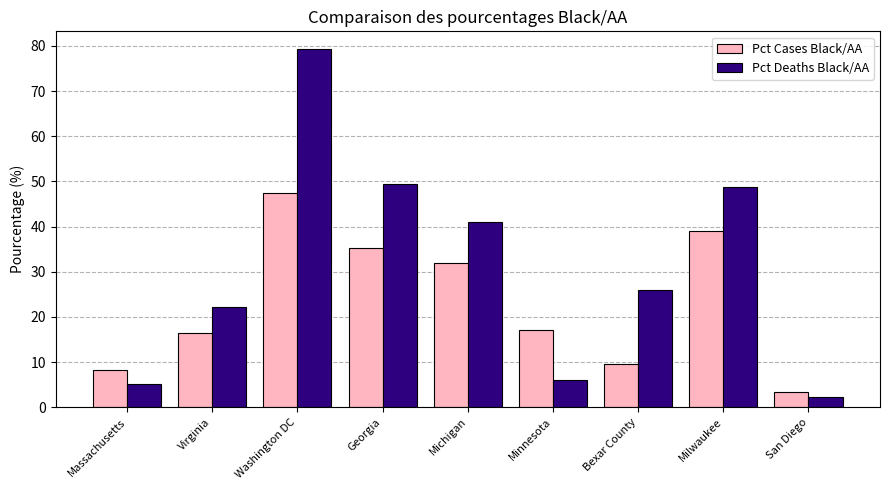

Reading left to right, extract all data points from this chart.

Pct Cases Black/AA: 8.2	16.4	47.4	35.2	32.0	17.0	9.5	39.1	3.4
Pct Deaths Black/AA: 5.2	22.2	79.3	49.5	41.0	6.0	25.9	48.9	2.3